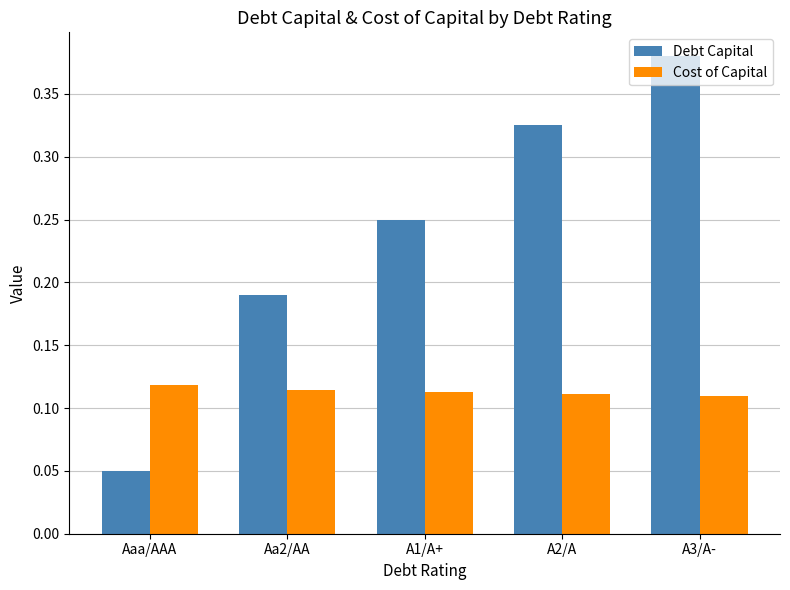

How many Debt Capital values are between 0 and 1?

5